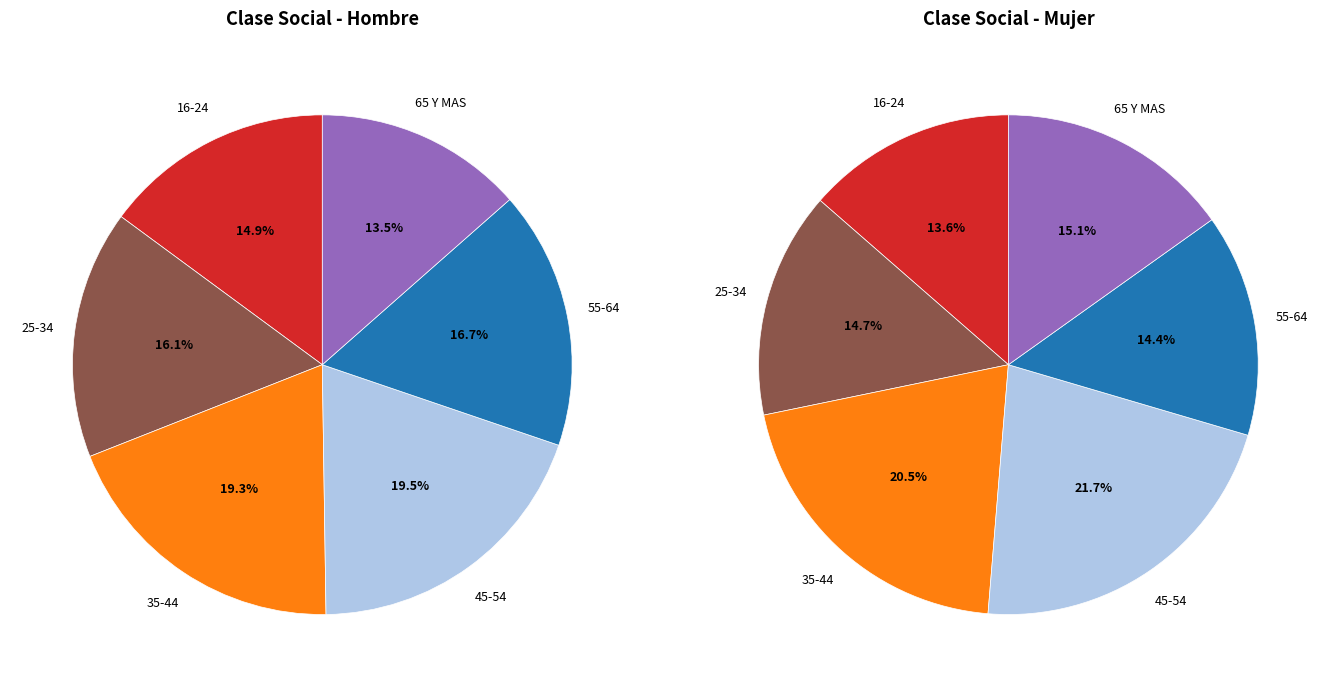

How many slices are in this pie chart?

6